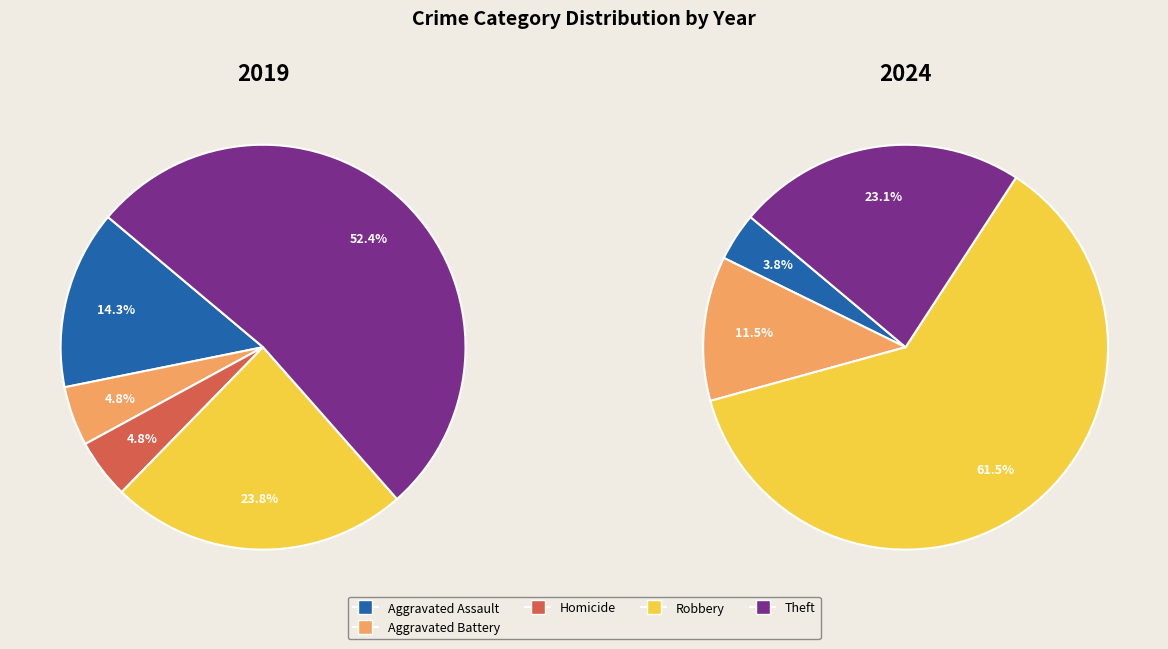

To the nearest percent, what is the difference between the 3 and values_2019 slice percentages?

14%